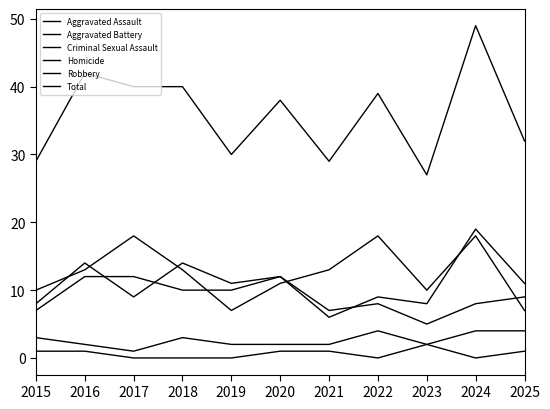

Is the value of Robbery at 2018 greater than the value of Aggravated Assault at 2023?

Yes